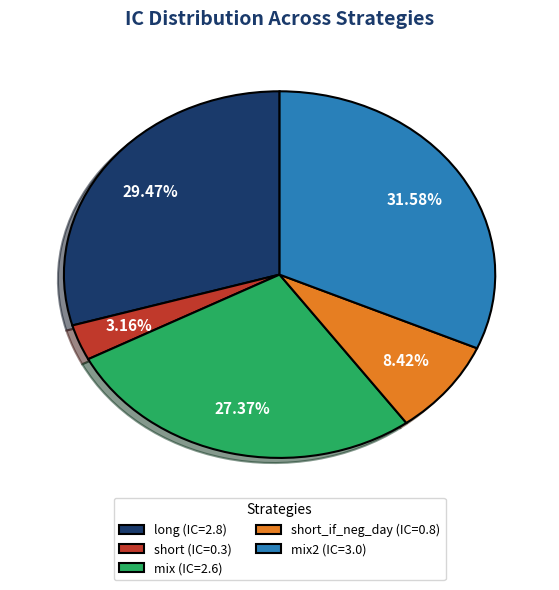

What is the largest slice in the pie chart?

mix2 (IC=3.0)